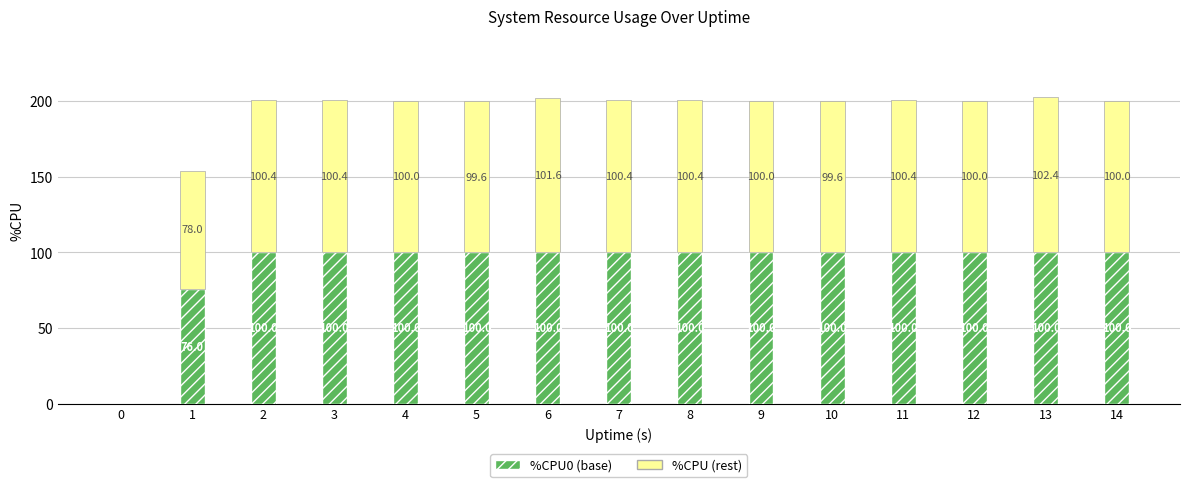

At which category is the sum across all series the highest?

13